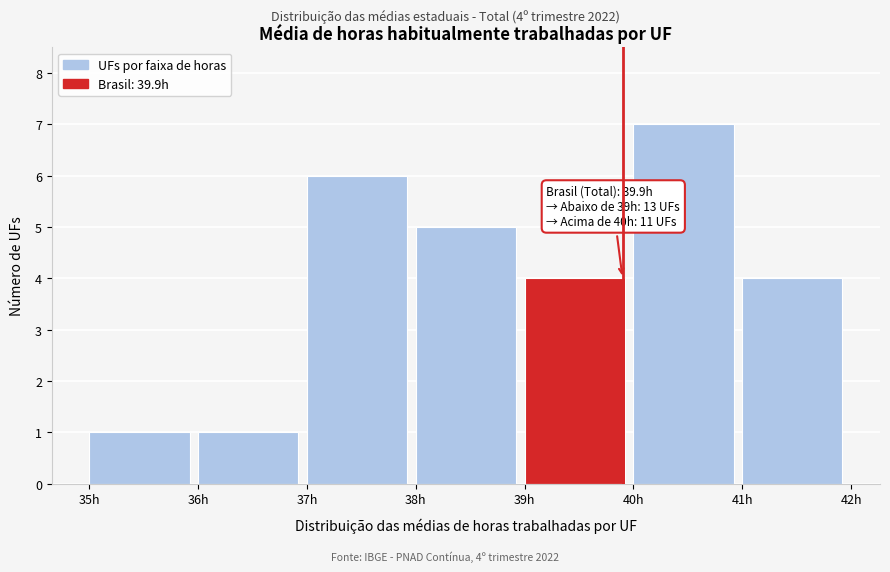

Over which range of the x-axis is the bar tallest?

40 to 41